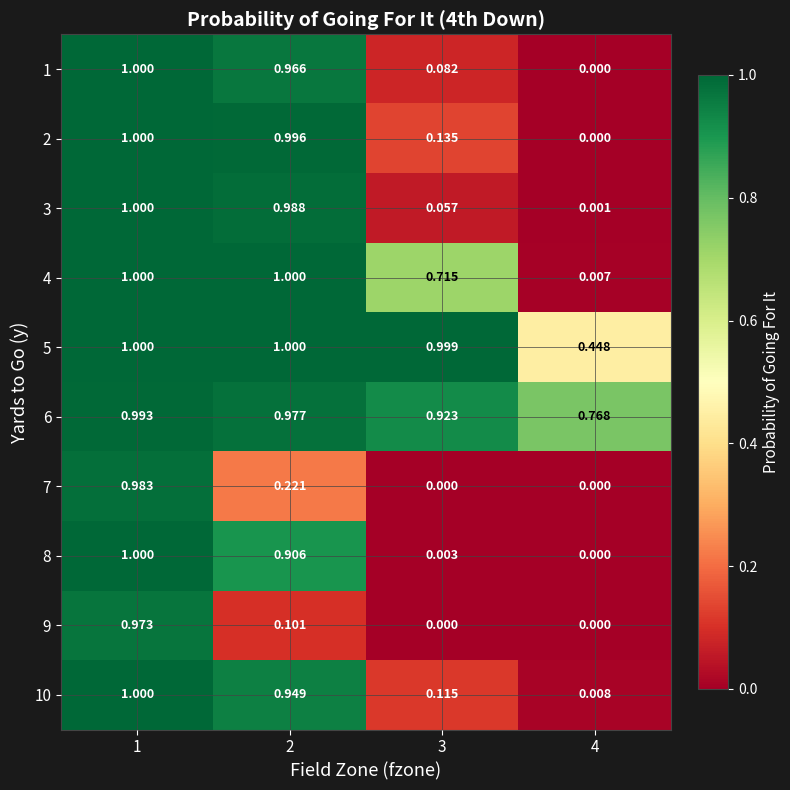

Is the value of 5 at 4 greater than the value of 10 at 1?

No